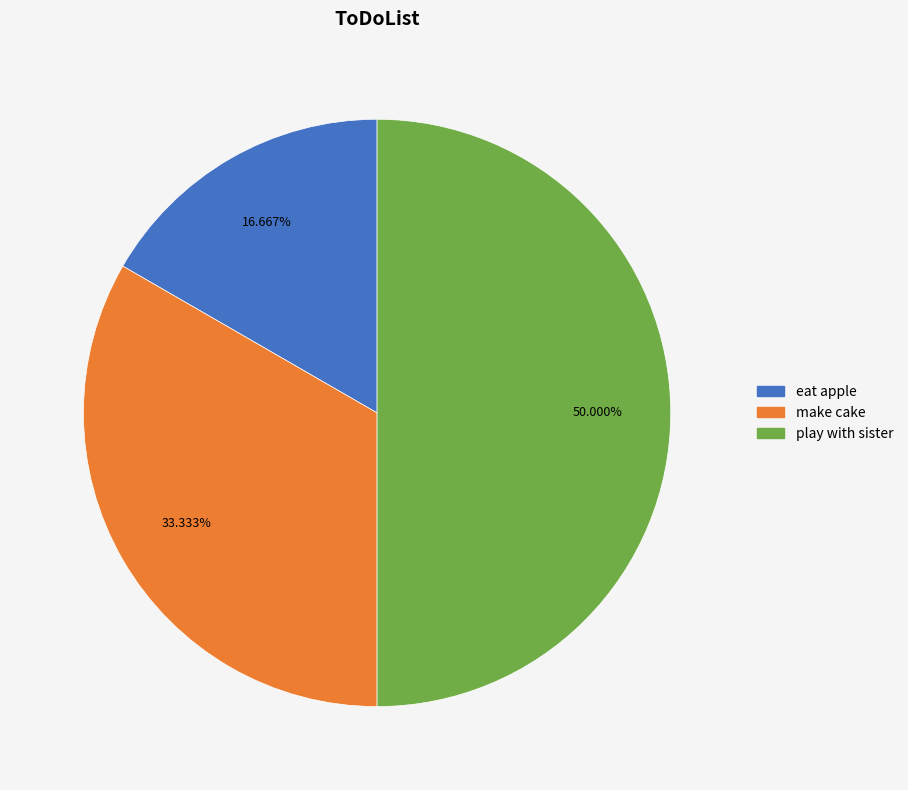

How many slices are in this pie chart?

3